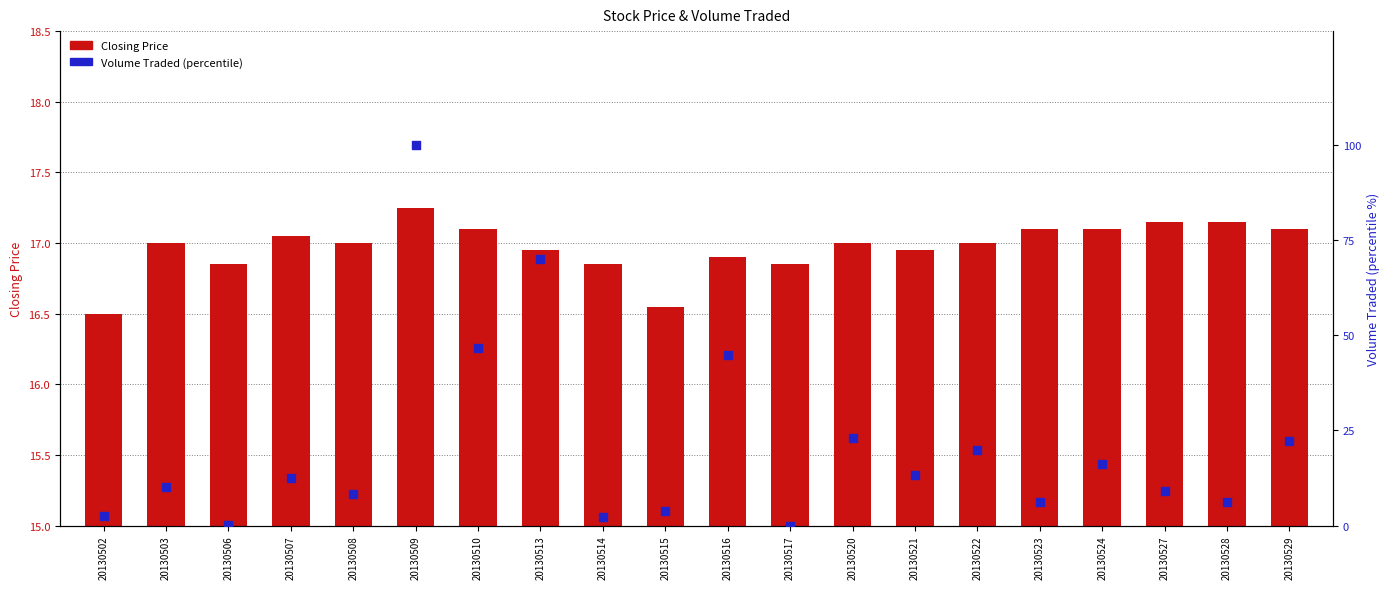

What are all the series names shown in the legend?

Closing Price, Volume Traded (percentile)